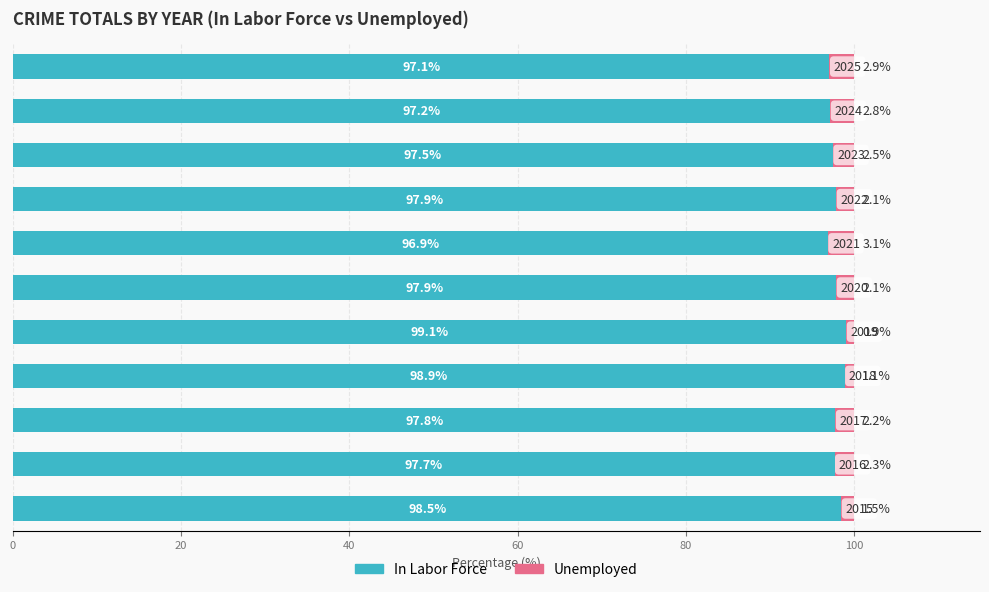

What is the sum of all In Labor Force values?

1076.5